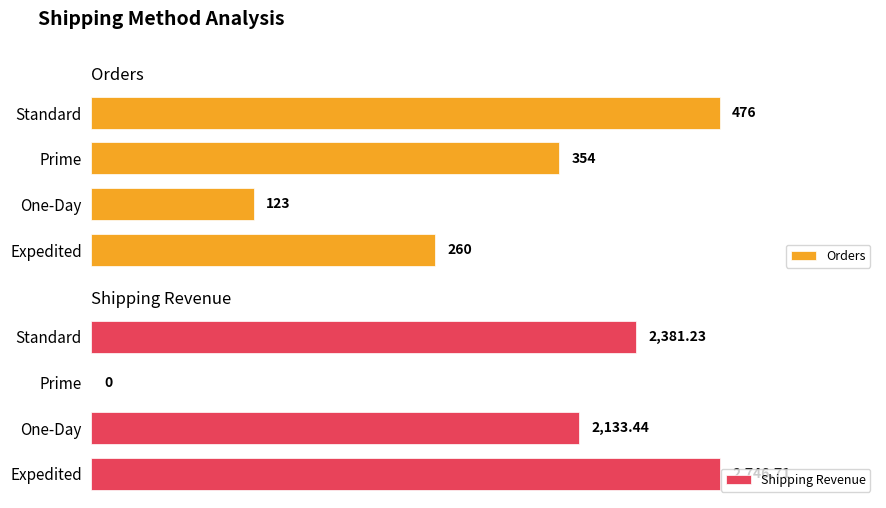

Reading left to right, extract all data points from this chart.

Orders: 260.0	123.0	354.0	476.0
Shipping Revenue: 2746.7	2133.4	0.0	2381.2